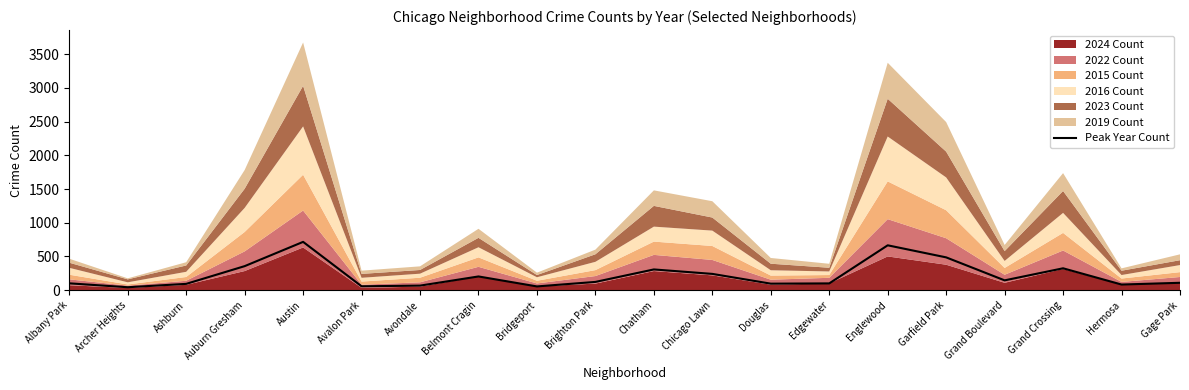

Between Avondale and Edgewater, which is larger?

Edgewater